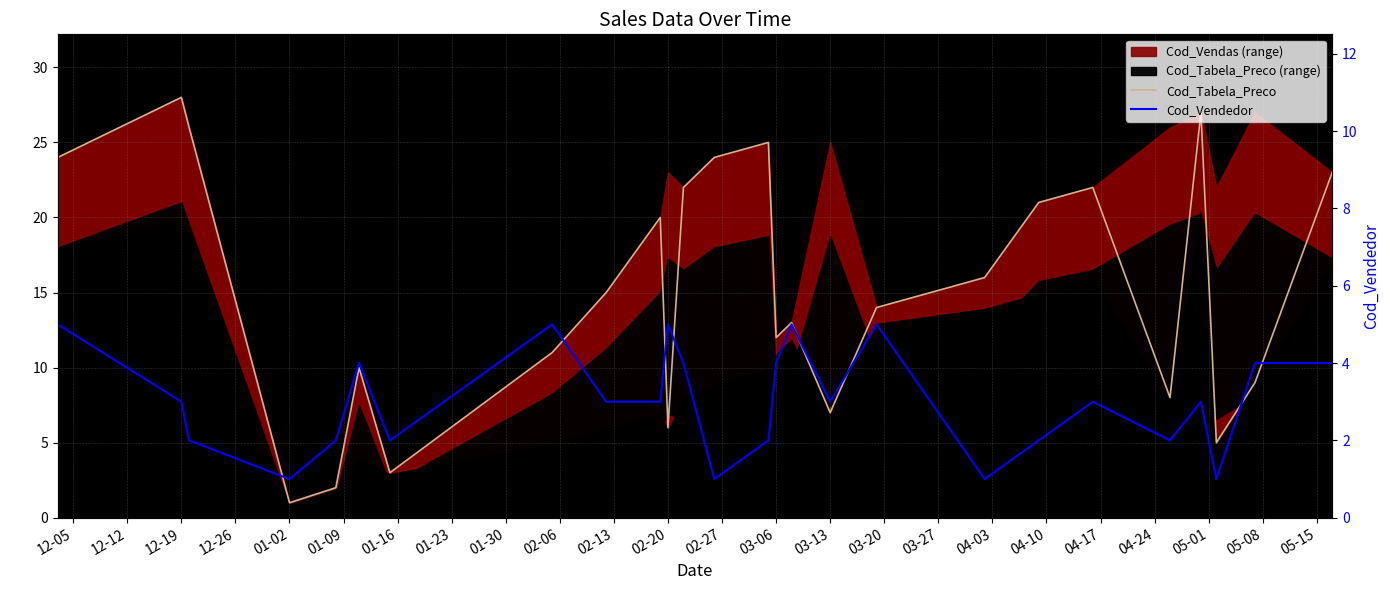

What is the spread (max minus min) of values at 05-15?

4